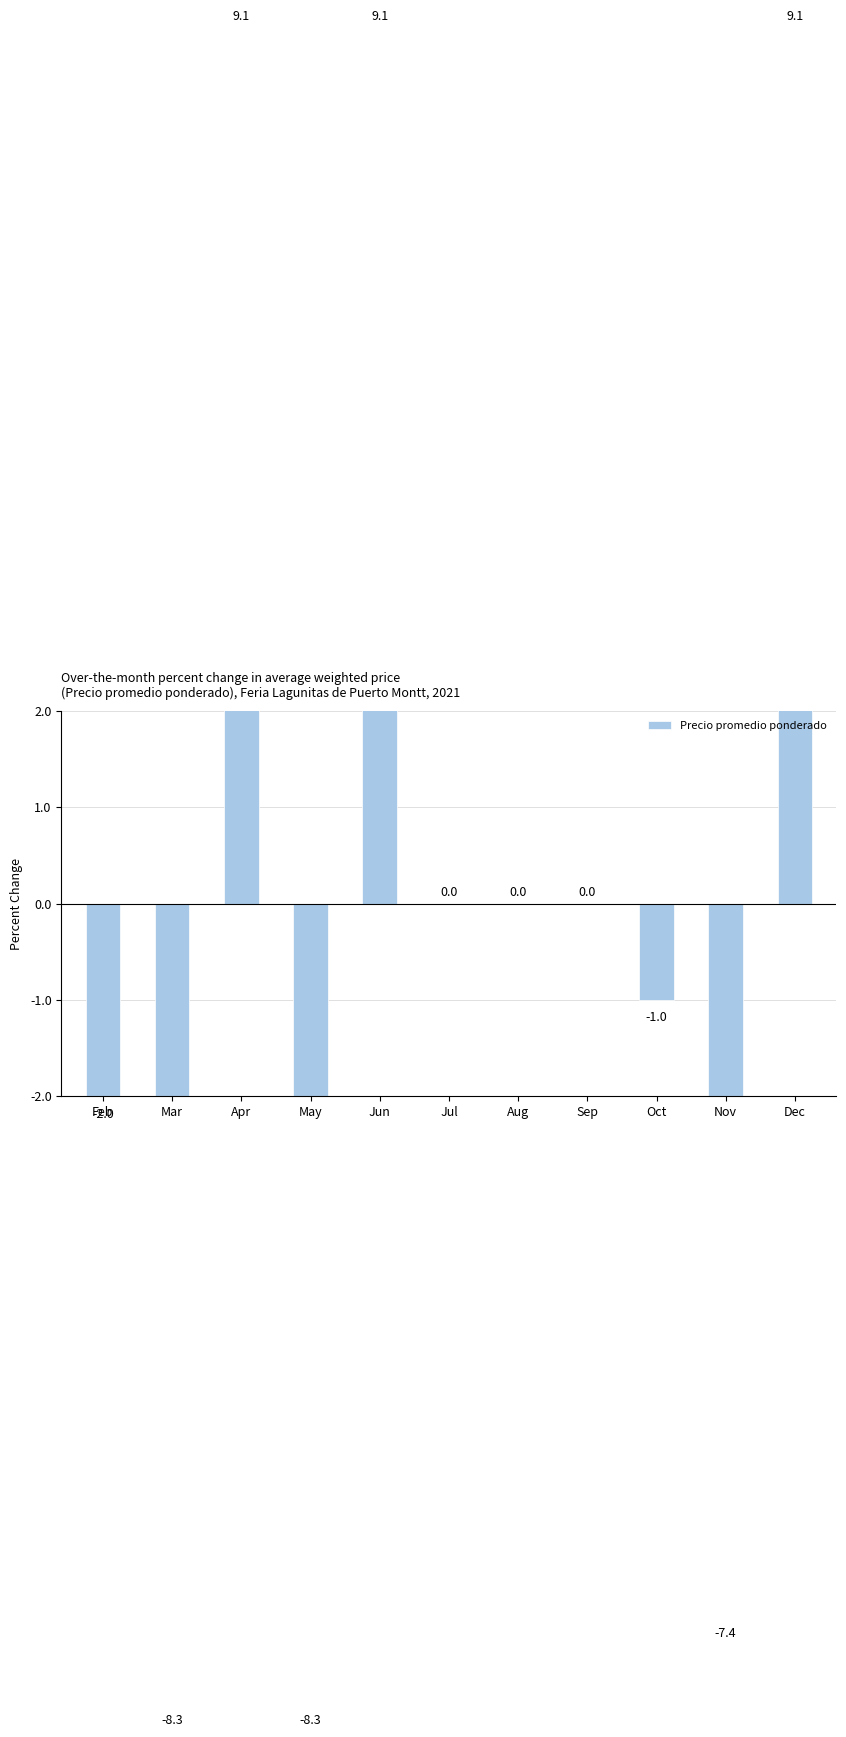

Is it true that the value at Aug is 0.0?

True